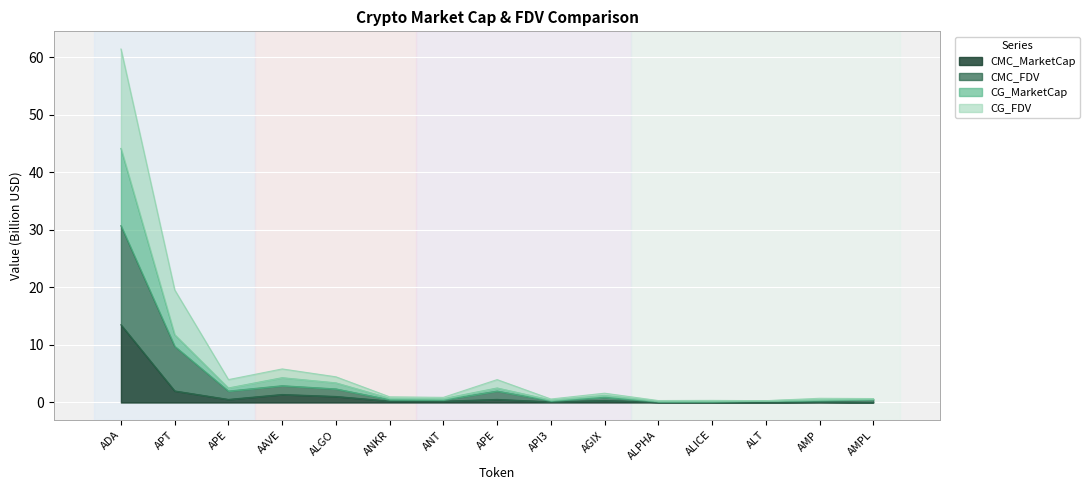

What is the label of the 9th point from the right?

ANT